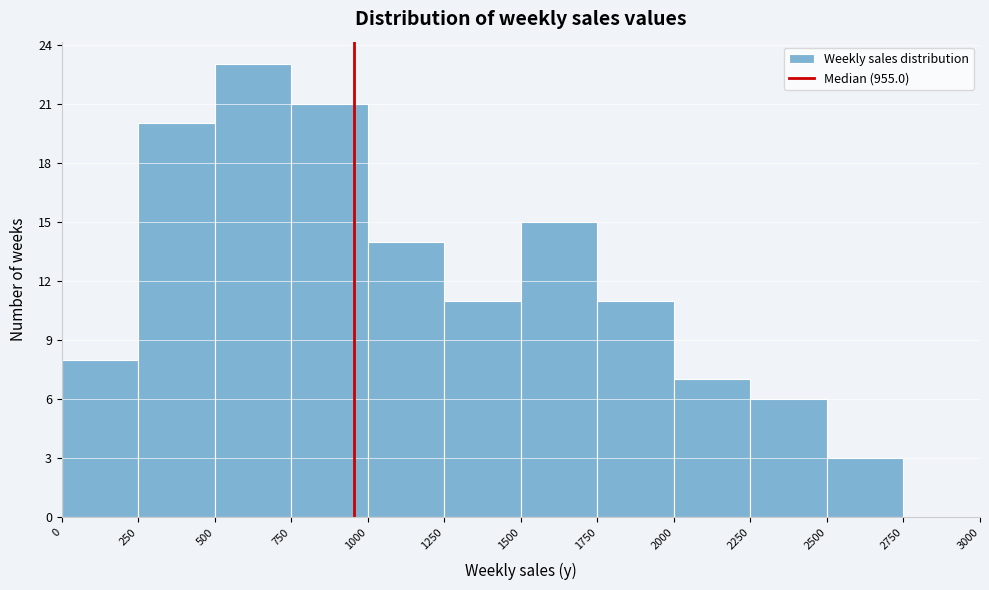

Reading left to right, list every bar in this chart as the range it spans on the x-axis followed by its height. The values are not printed on the chart, so give them approximately, as read against the axis.

0 to 250: 8
250 to 500: 20
500 to 750: 23
750 to 1000: 21
1000 to 1250: 14
1250 to 1500: 11
1500 to 1750: 15
1750 to 2000: 11
2000 to 2250: 7
2250 to 2500: 6
2500 to 2750: 3
2750 to 3000: 0